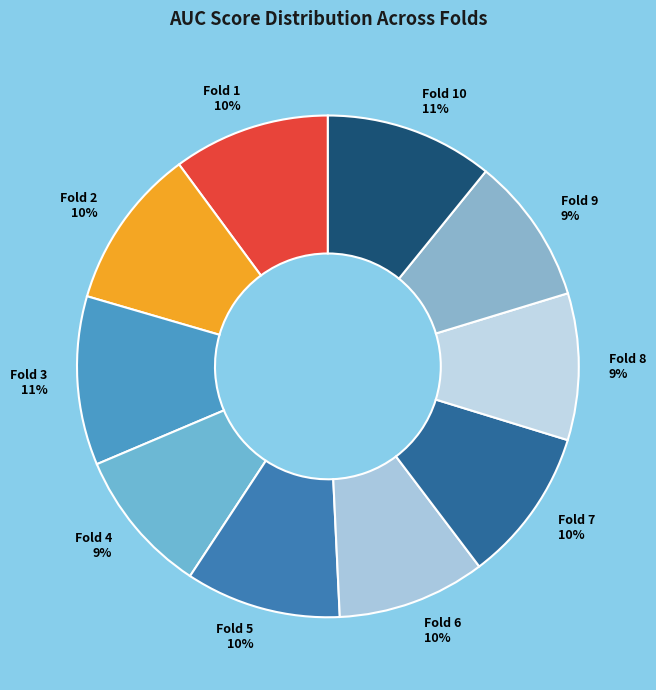

To the nearest percent, what percentage of the pie is Fold 2?

10%